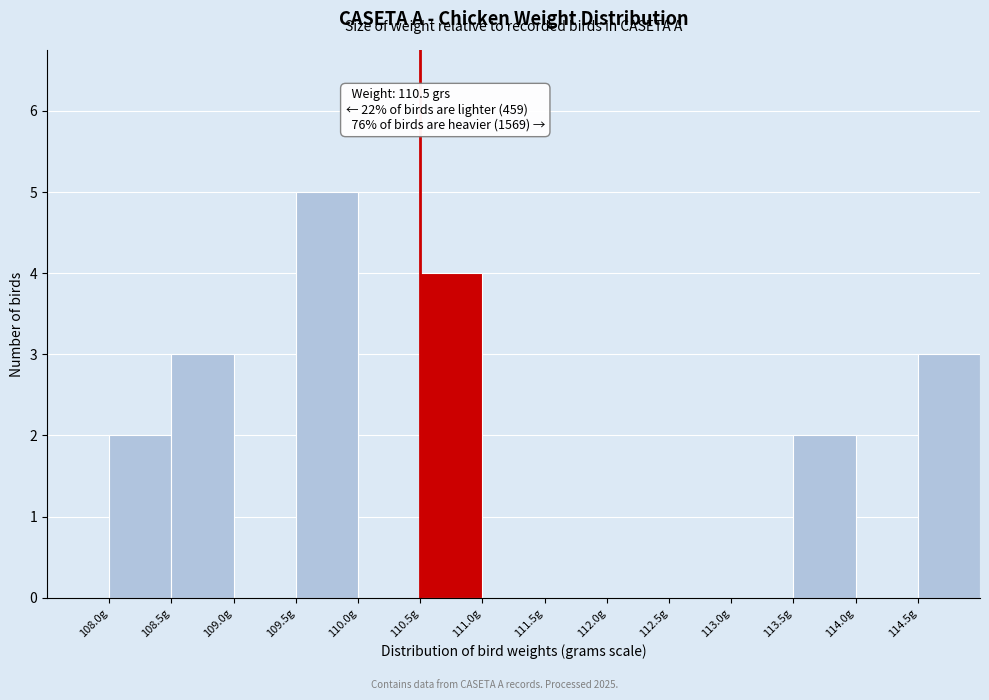

Which range on the x-axis has the tallest bar?

109.5 to 110.0